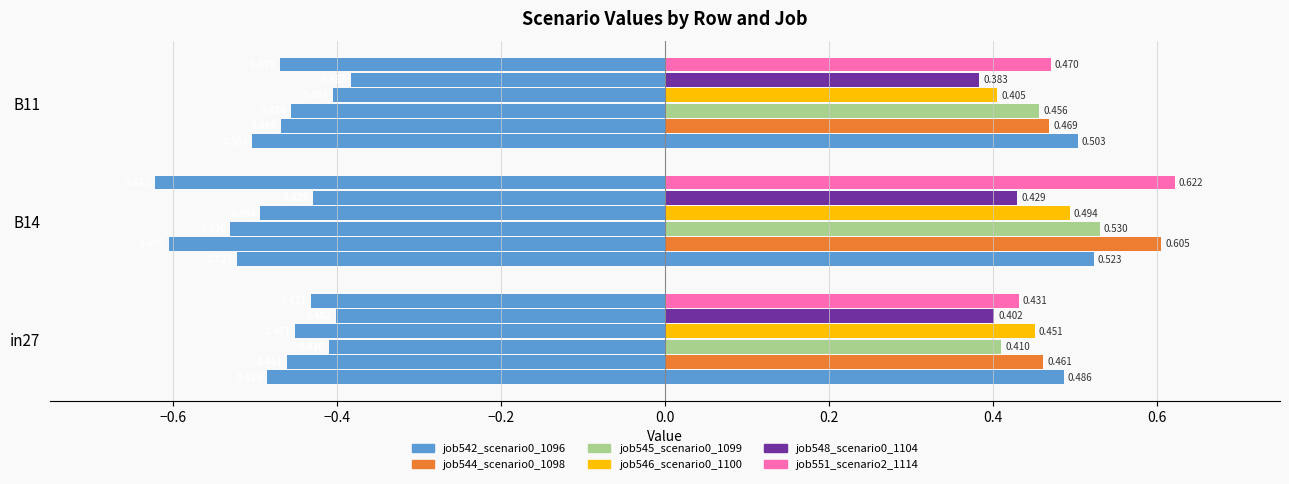

What is the value of the job548_scenario0_1104 bar at the 2nd from the left?

0.4